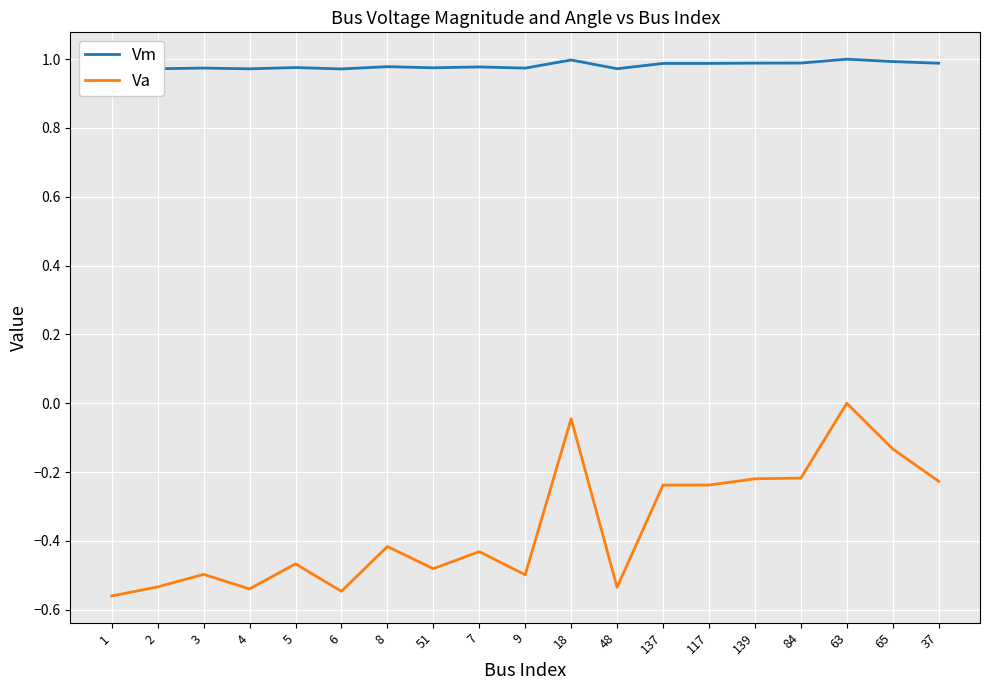

Which series changed the most between 1 and 6?

Va